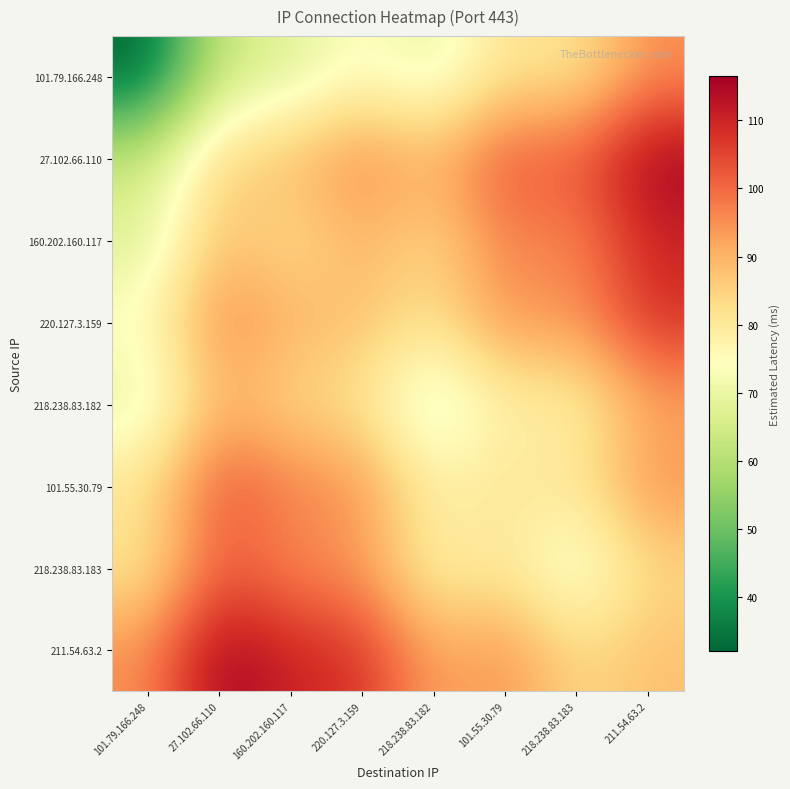

Rank the series by their maximum value, from highest to lowest.

27.102.66.110, 211.54.63.2, 160.202.160.117, 220.127.3.159, 101.55.30.79, 218.238.83.183, 101.79.166.248, 218.238.83.182